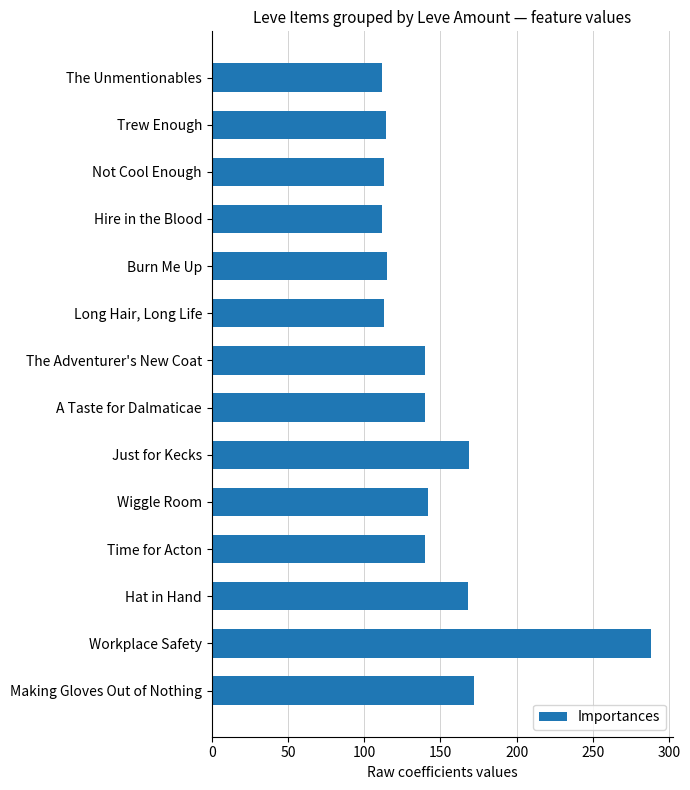

What is the difference between the maximum and second lowest values?

176